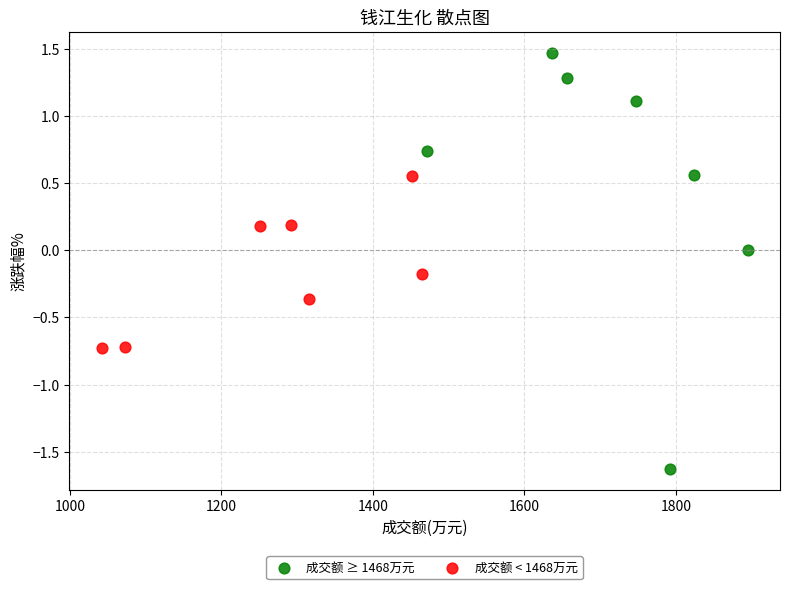

What are all the series names shown in the legend?

成交额 ≥ 1468万元, 成交额 < 1468万元